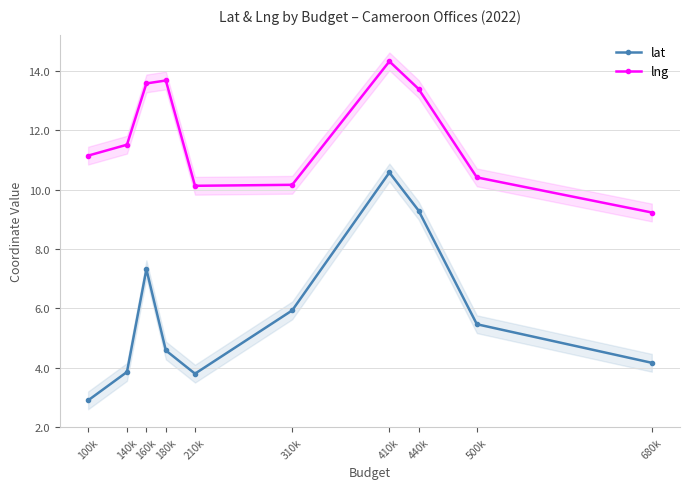

Which series has the largest range (max minus min)?

lat